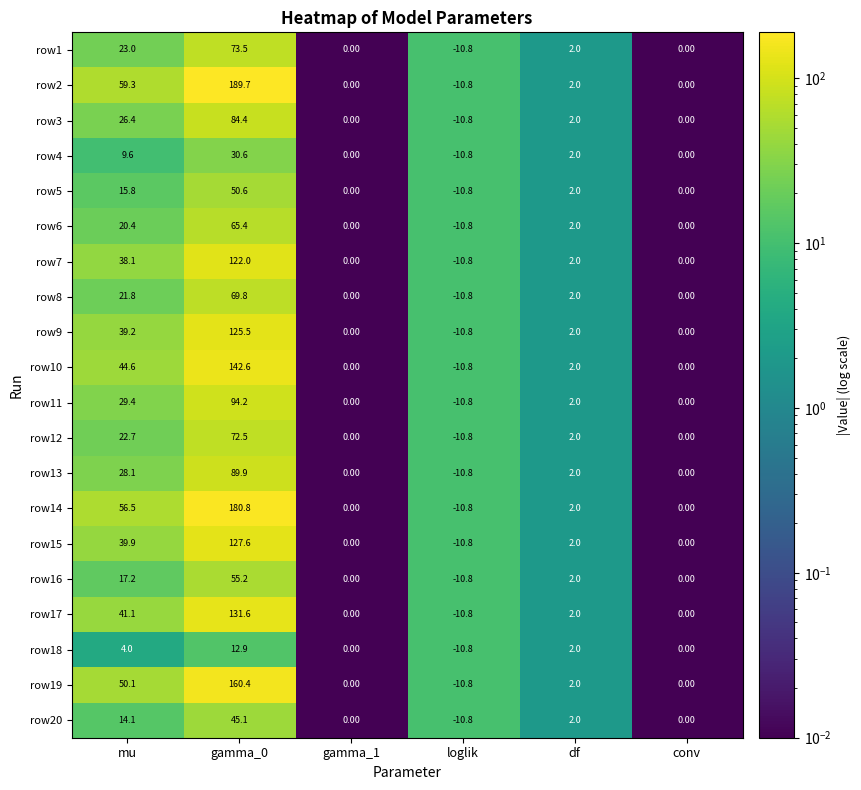

Which series has the widest spread of values?

row2